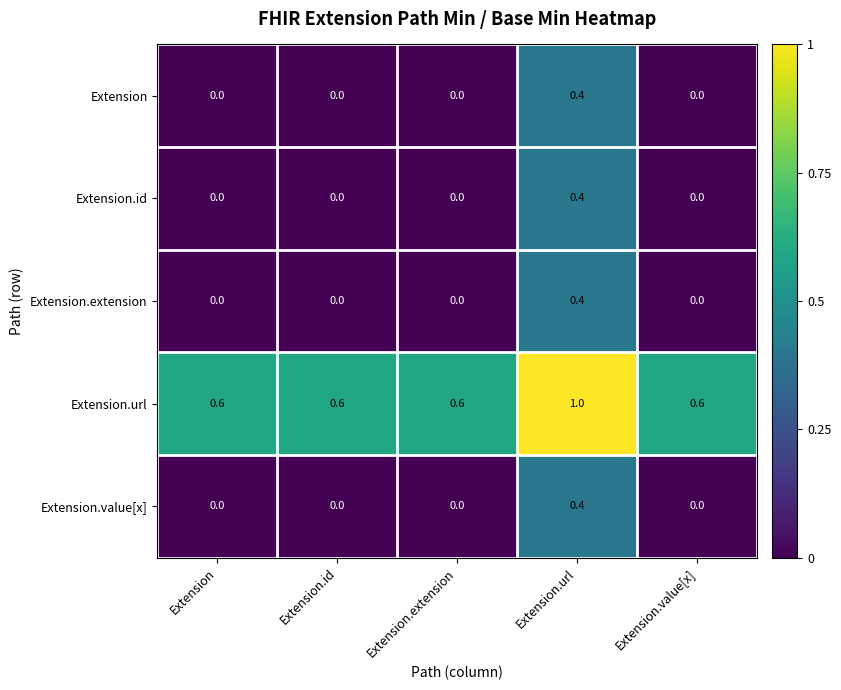

At which category is the sum across all series the highest?

Extension.url